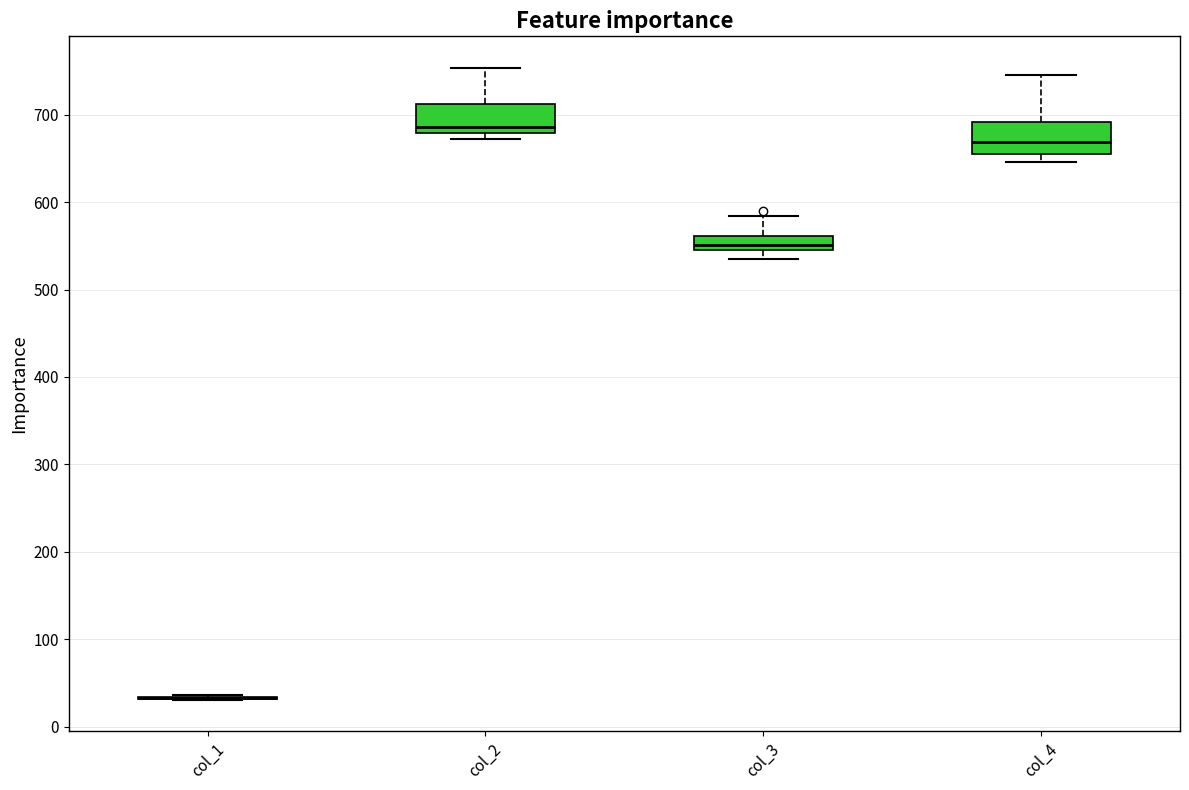

Where does the lower whisker of the box for col_4 end on the y-axis? The values are not printed on the chart, so give them approximately, as read against the axis.

650